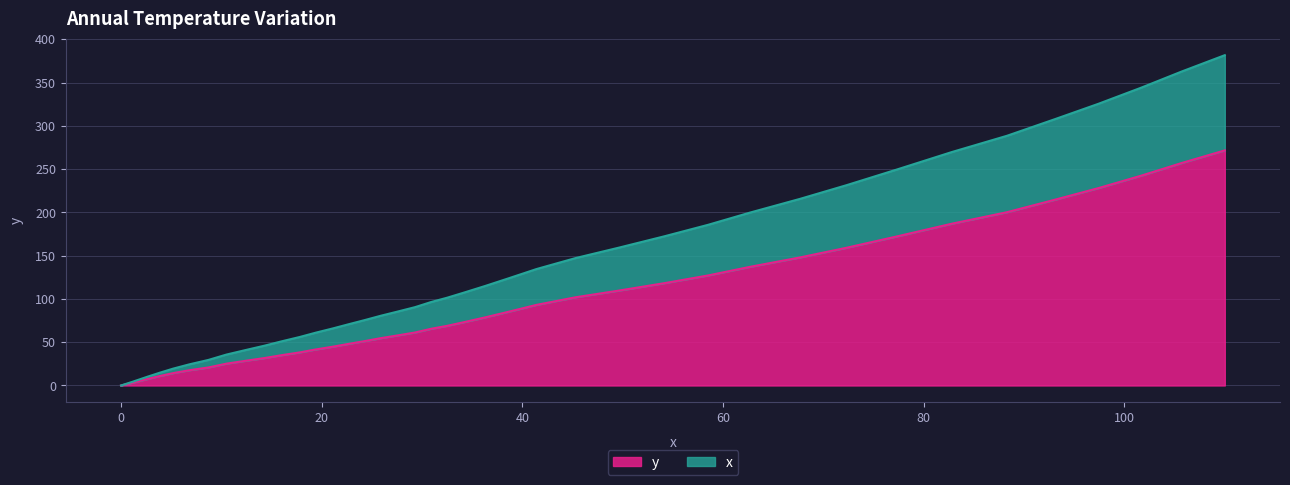

What is the highest value of the y series?

271.6